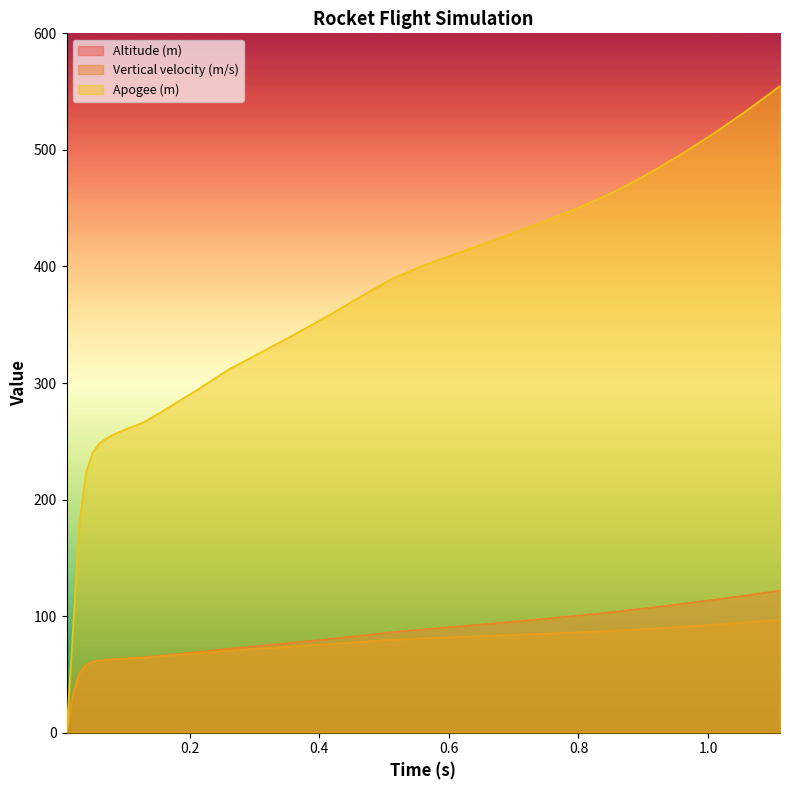

List the series in order of their peak value, lowest first.

Vertical velocity (m/s), Altitude (m), Apogee (m)